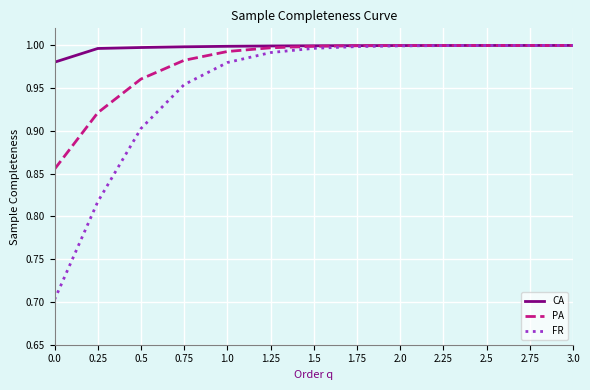

What position from the right is 1.5?

7